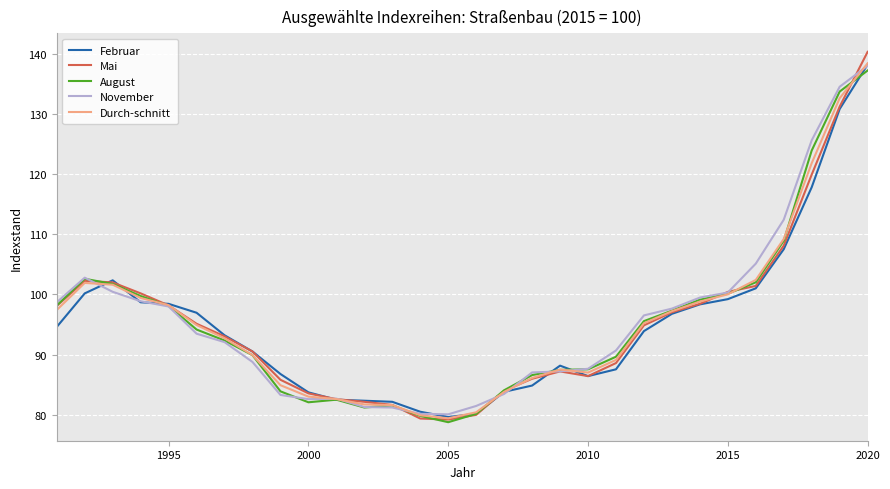

What are all the series names shown in the legend?

Februar, Mai, August, November, Durch-schnitt